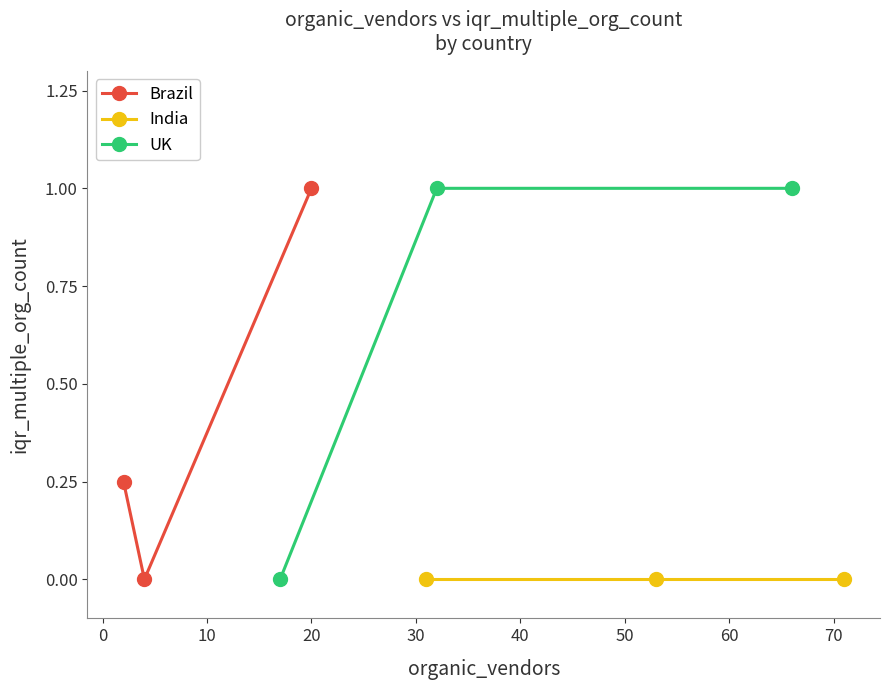

What is the value of the Brazil point at the 3rd from the left?

1.0